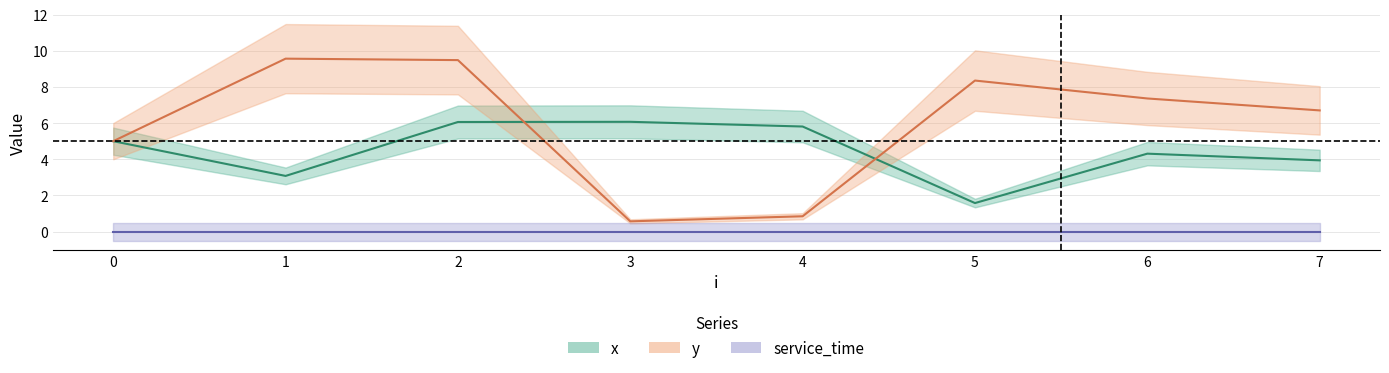

What is the total value across all series at 0?

10.0